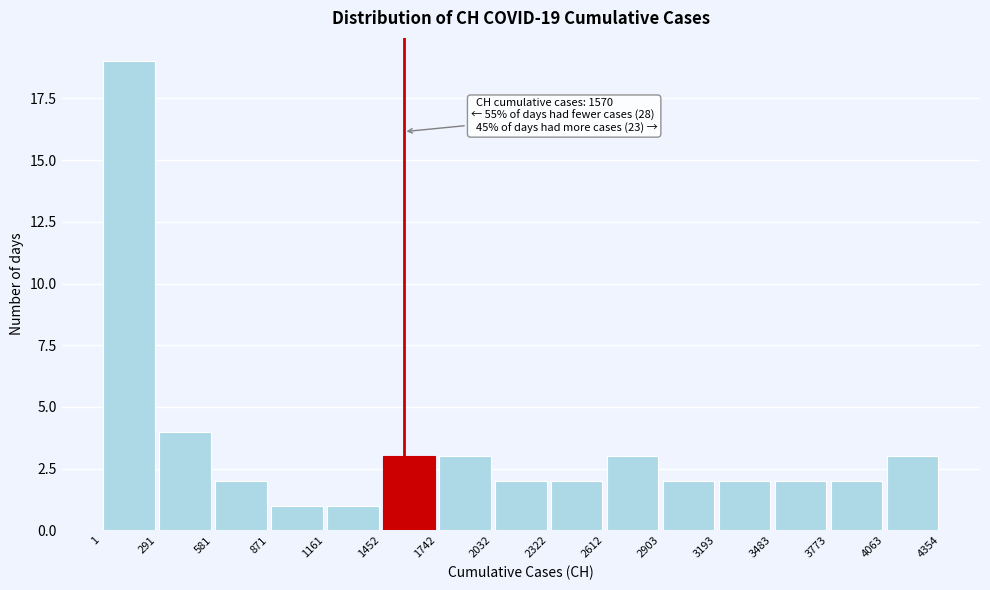

Which range on the x-axis has the tallest bar?

1 to 291